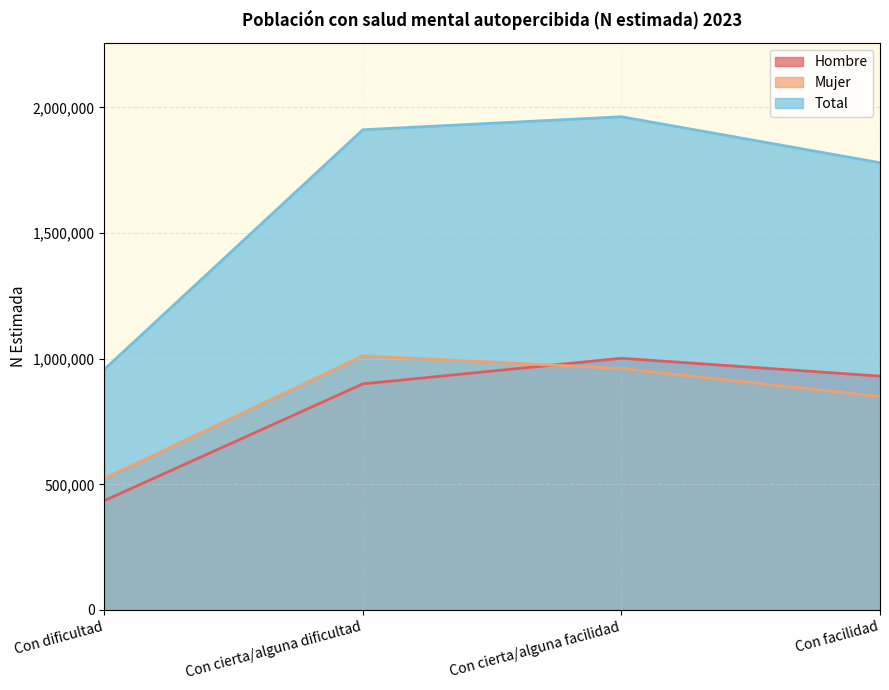

What is the value of the Total point at the 4th from the left?

1779755